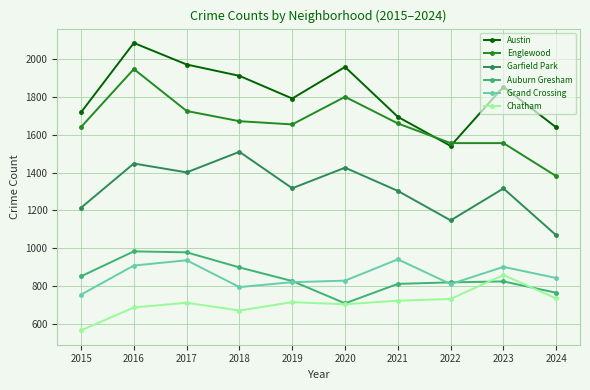

Where does the Englewood series first go above 1660?

2016